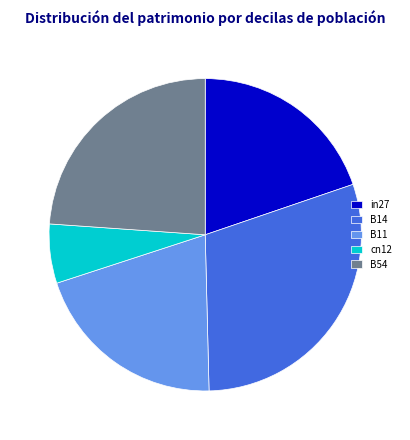

True or false: in27 accounts for 20% of the total.

True